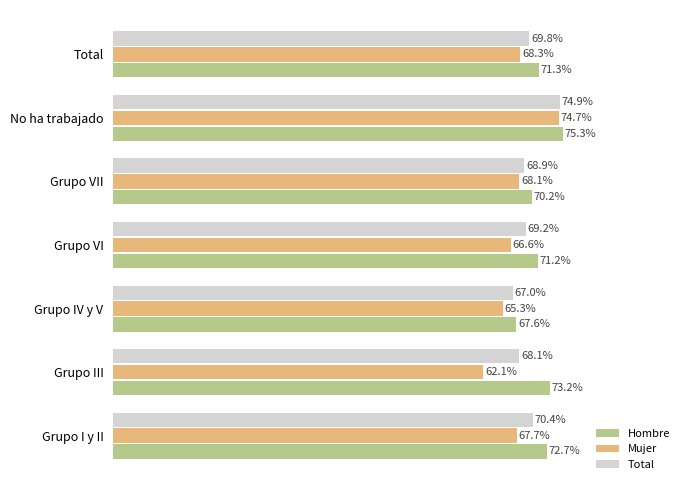

What are all the series names shown in the legend?

Hombre, Mujer, Total